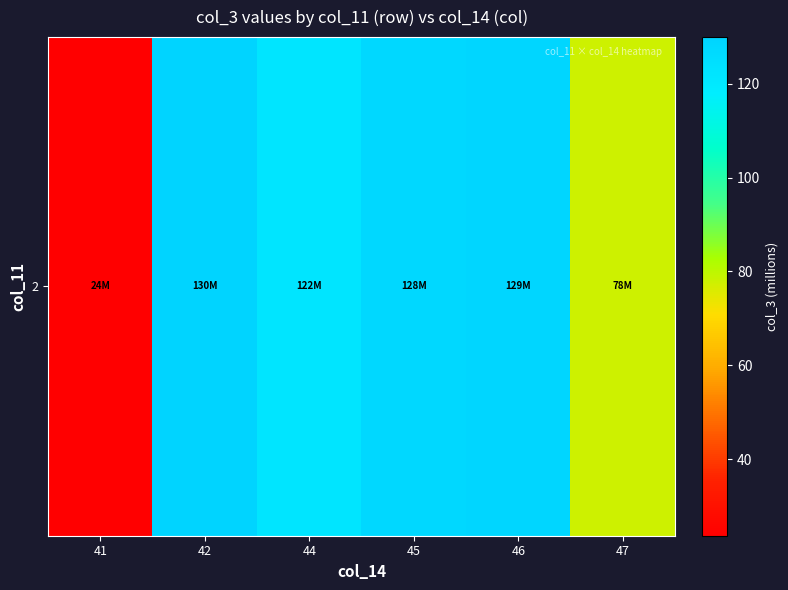

Reading left to right, extract all data points from this chart.

23.7	129.9	122.0	127.8	128.6	78.0